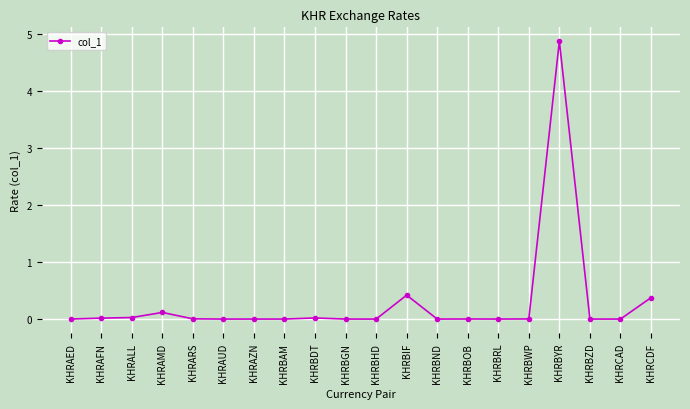

Is it true that the value at KHRCDF is 0.6?

False